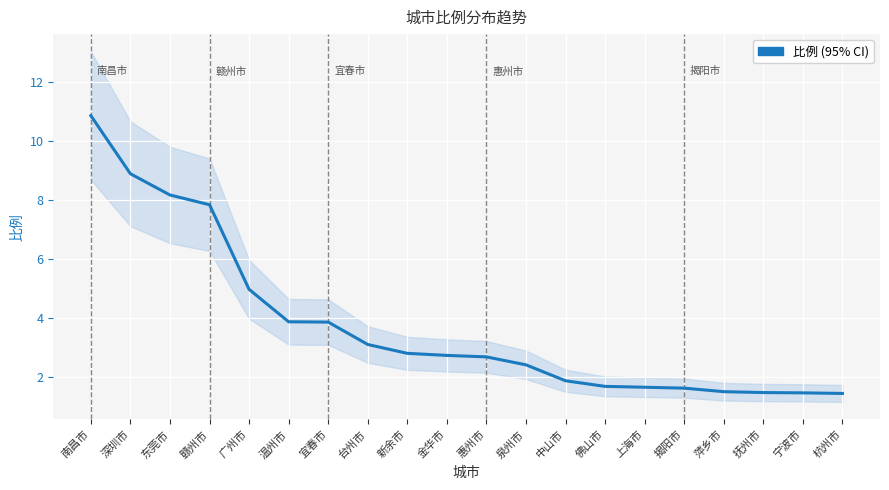

List the labels in order of value, smallest first.

杭州市, 宁波市, 抚州市, 萍乡市, 揭阳市, 上海市, 佛山市, 中山市, 泉州市, 惠州市, 金华市, 新余市, 台州市, 宜春市, 温州市, 广州市, 赣州市, 东莞市, 深圳市, 南昌市